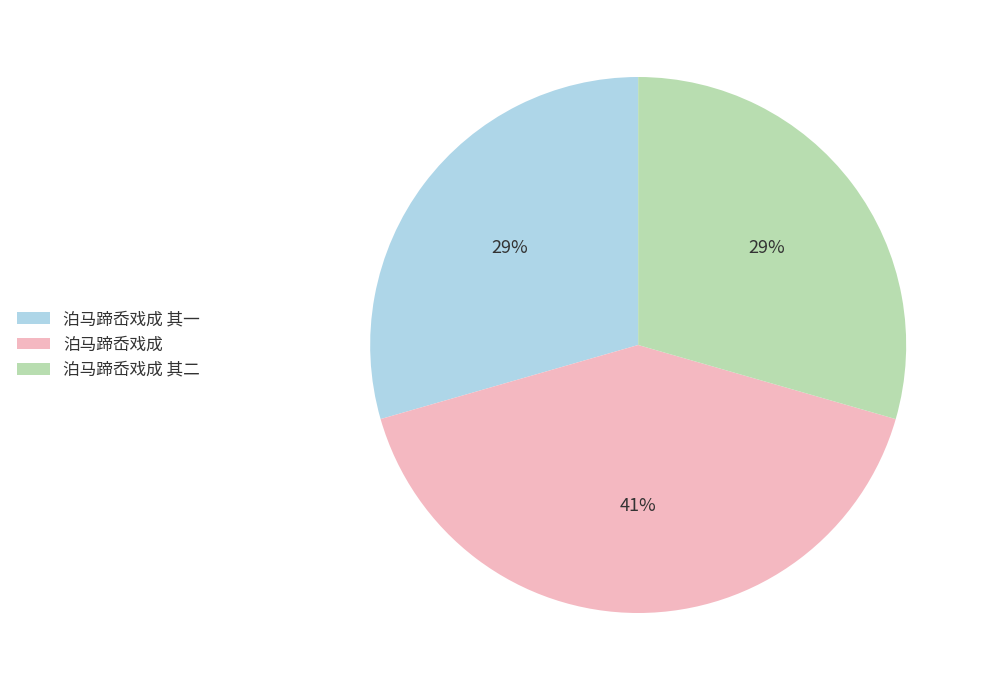

Does any single category account for the majority?

No